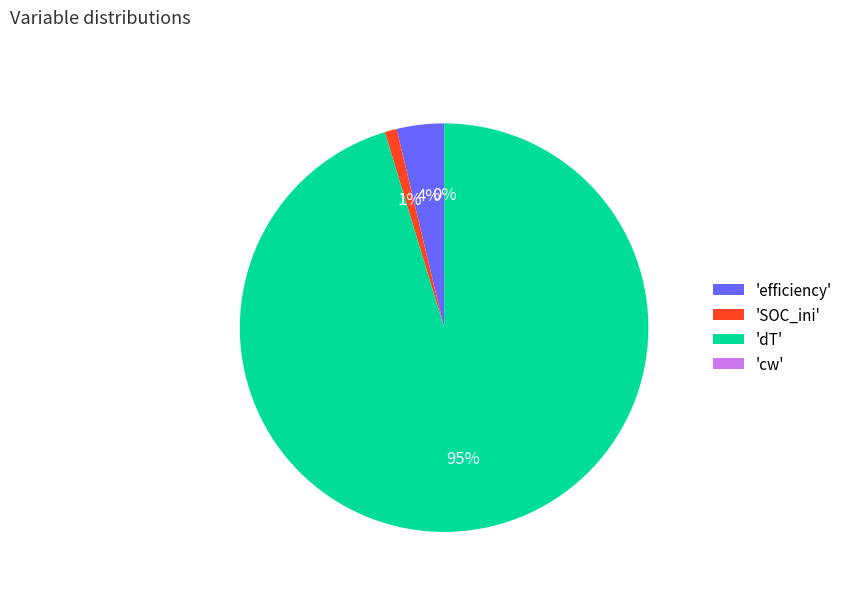

Which category has the biggest portion of the pie?

'dT'